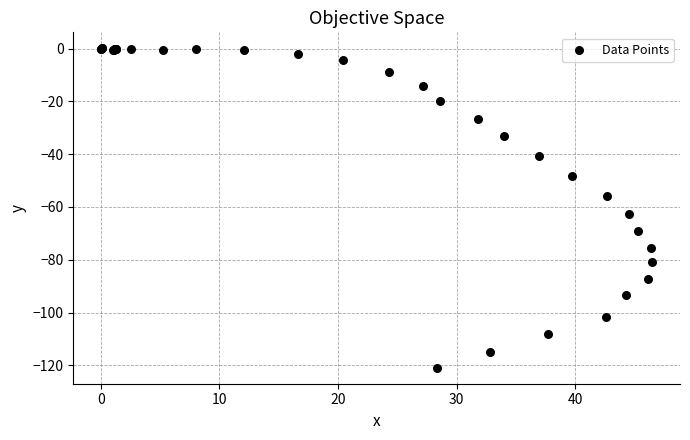

What Y value in the scatter plot is closest to -60?

-62.7